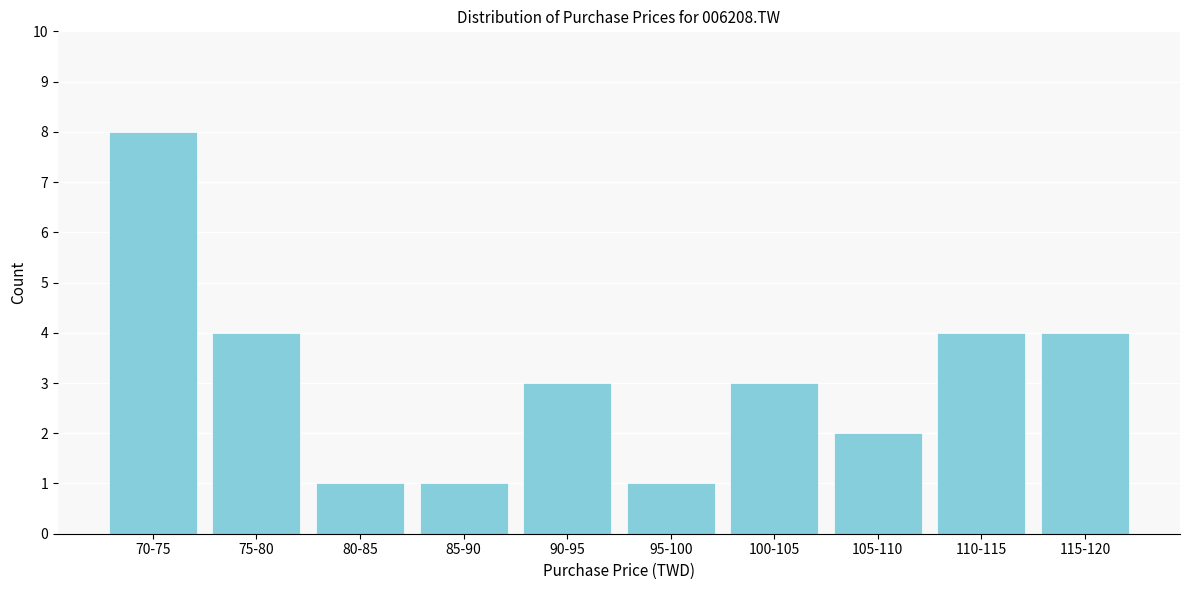

Reading right to left, extract all data points from this chart.

4	4	2	3	1	3	1	1	4	8